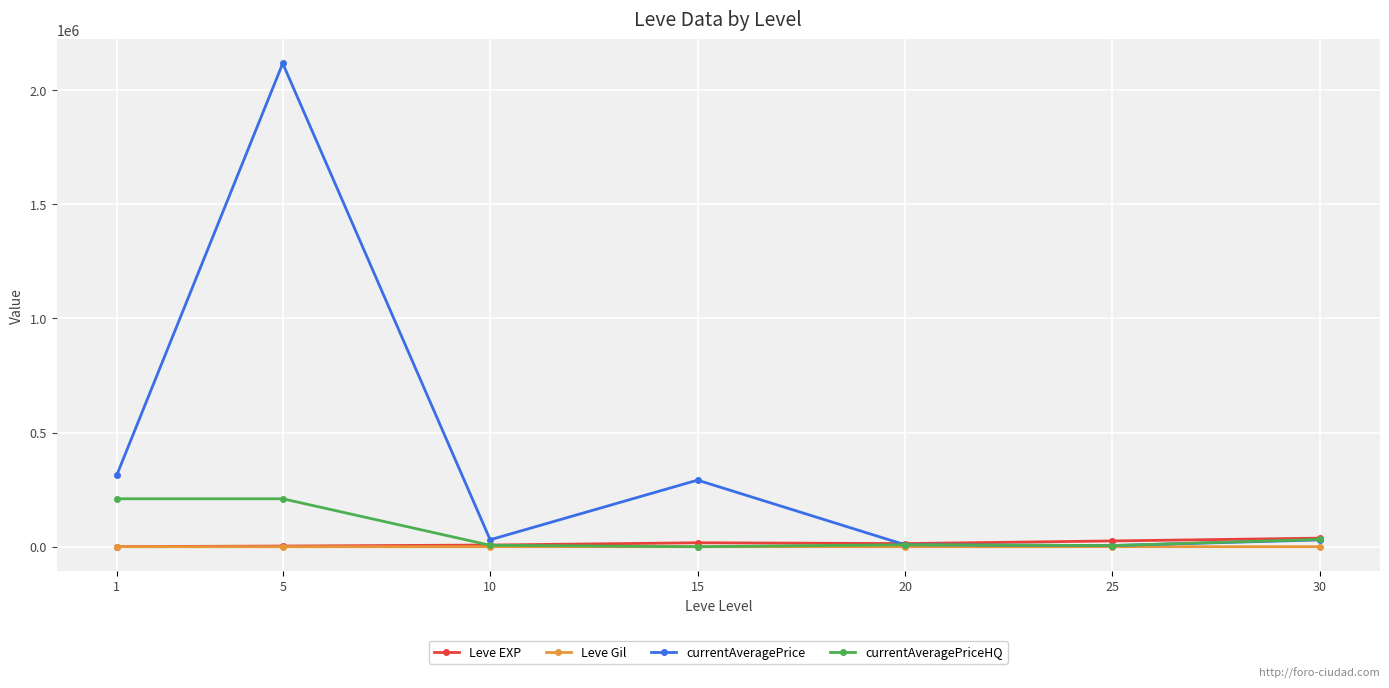

Count the number of categories in the chart.

7